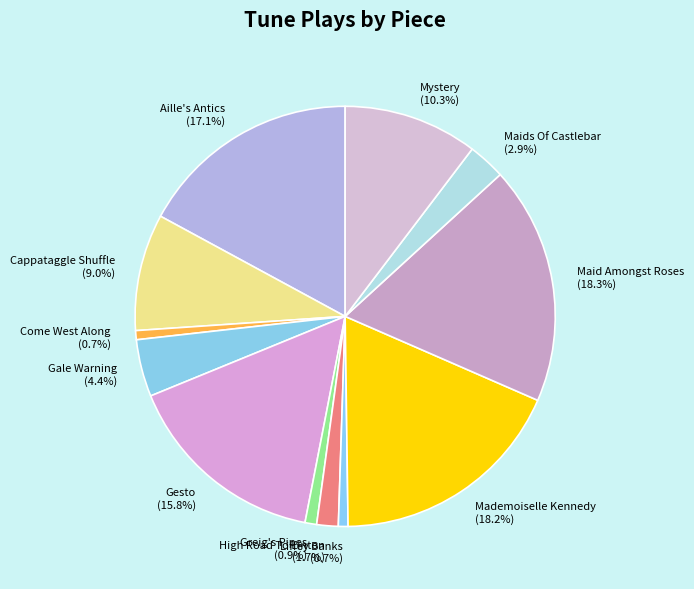

True or false: Gesto accounts for 23% of the total.

False